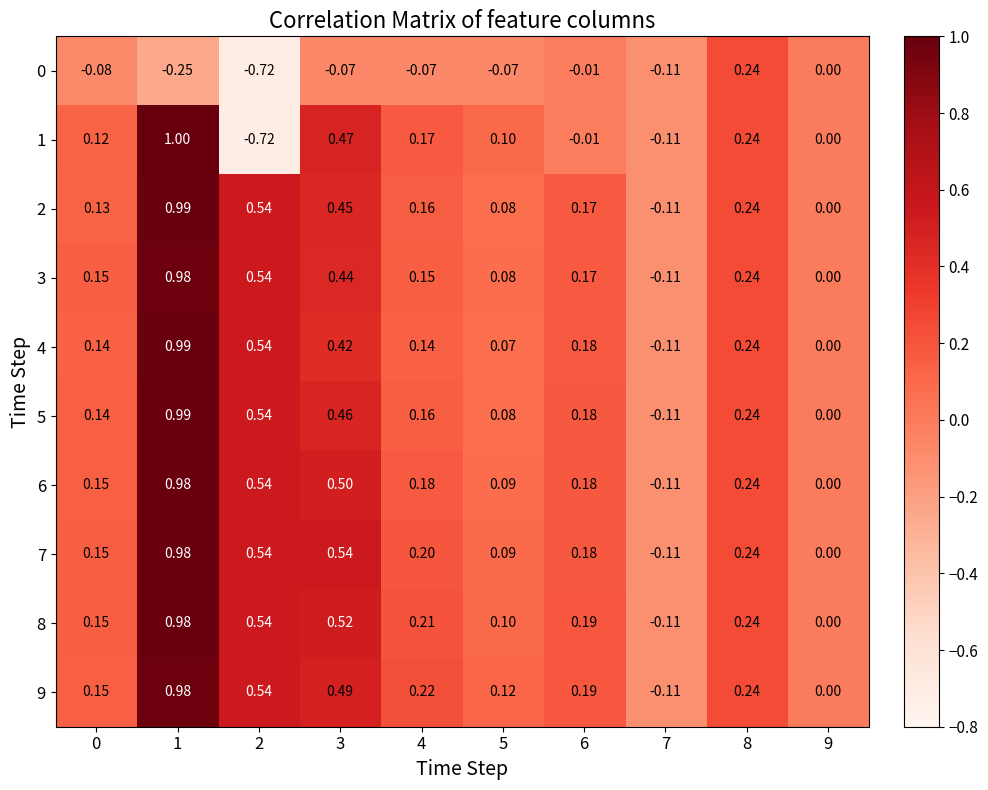

Is the value of 9 at 0 greater than the value of 6 at 9?

Yes